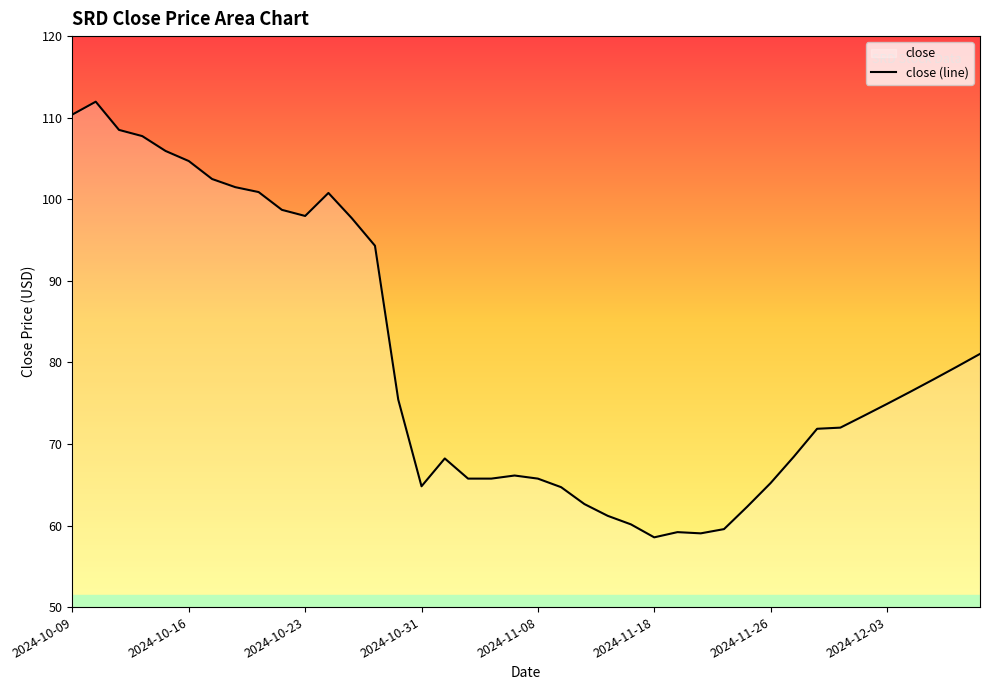

How many points are lower than both their immediate neighbors (excluding endpoints)?

4